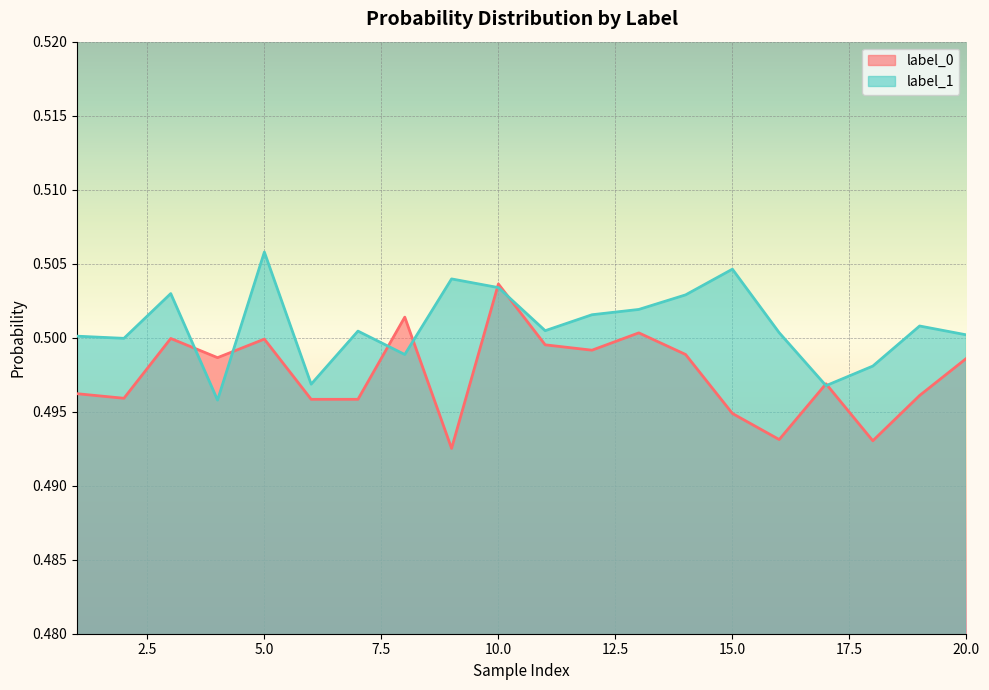

List the series in order of their overall mean, lowest first.

label_0, label_1